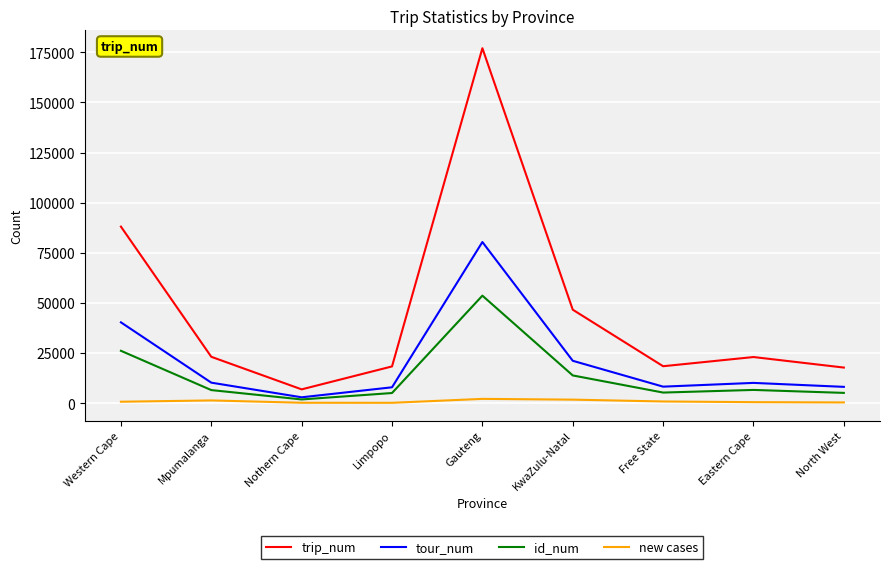

Does the chart display data point markers on the line(s)?

No